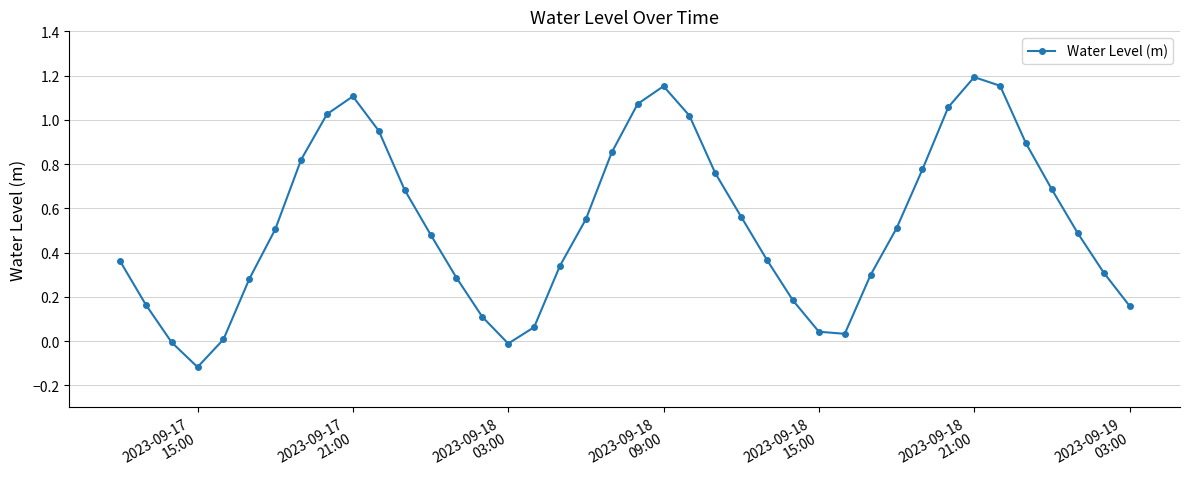

How many interior local valleys (lower than both neighbors) does the data have?

3